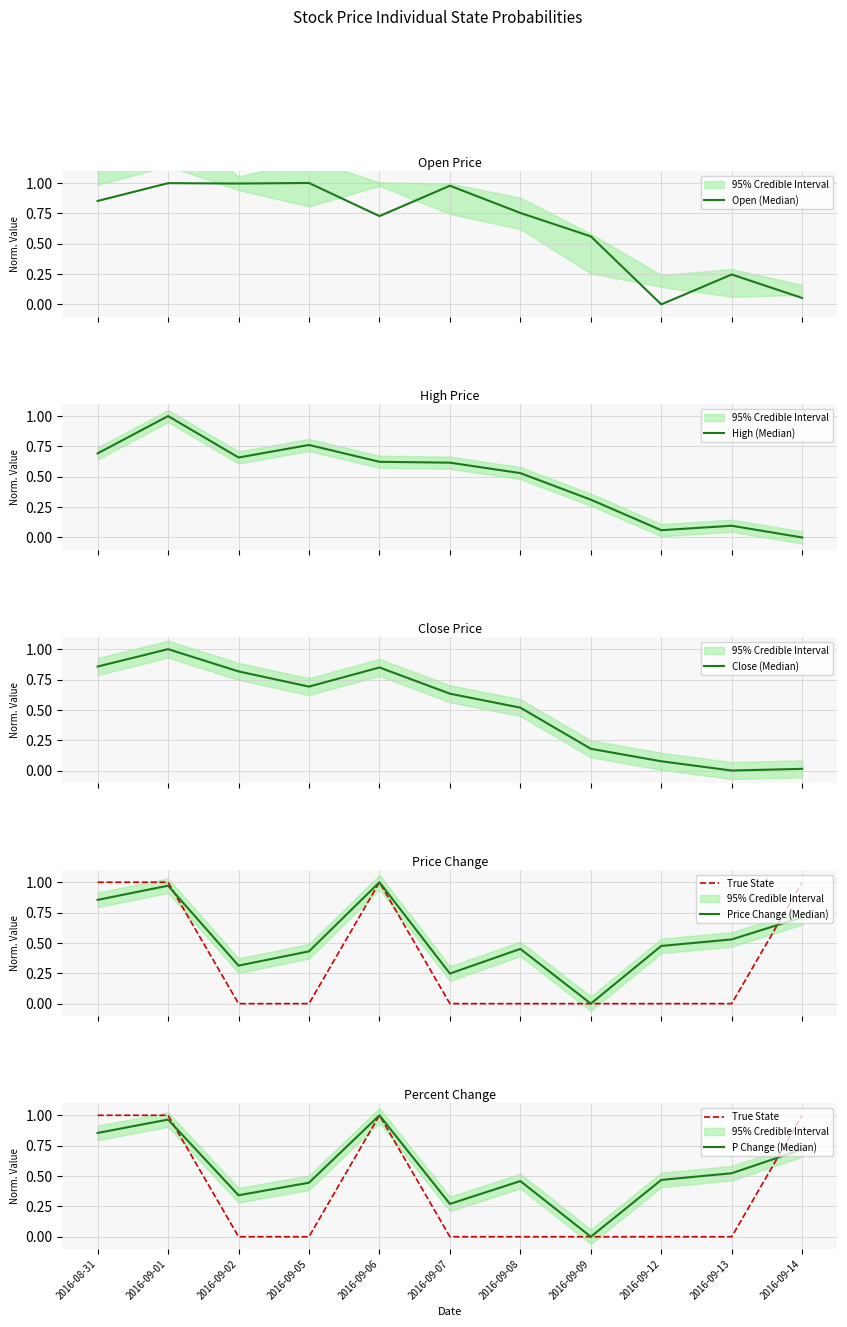

In Close (Median), how many points are higher than both neighbors (excluding endpoints)?

2